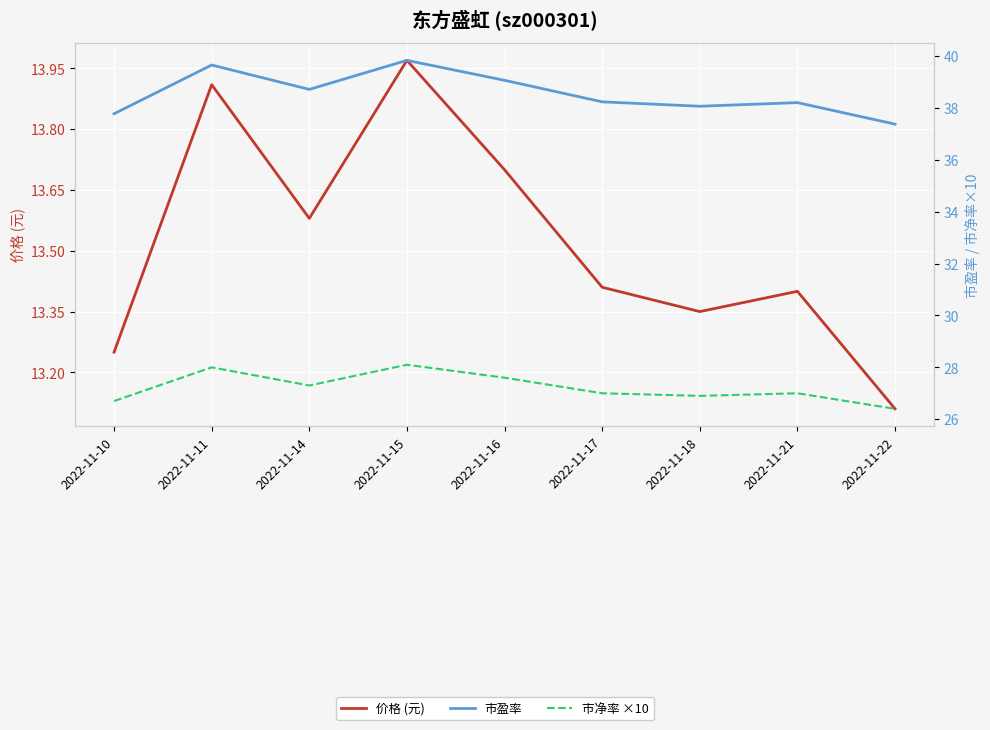

Which series has the largest total across all categories?

市盈率